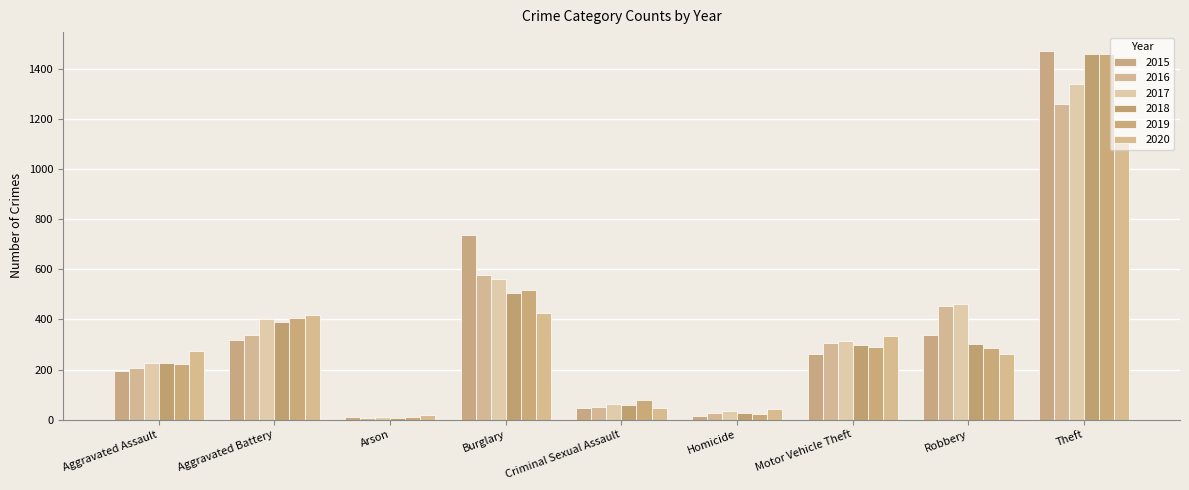

What is the sum of the 2015 values at Aggravated Battery and Robbery?

653